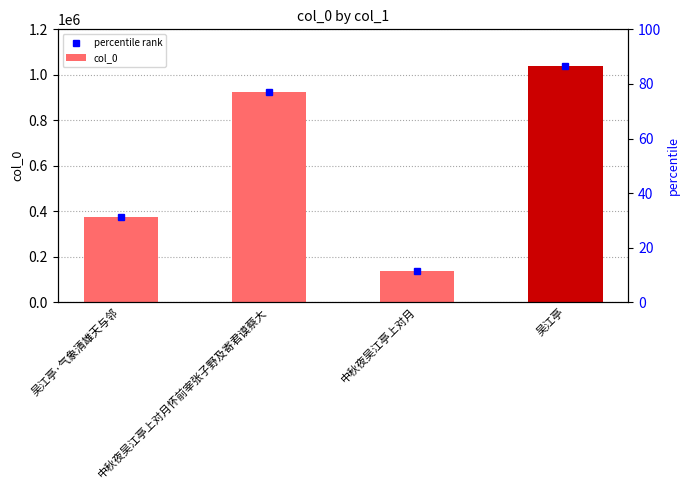

Does the chart contain stacked bars?

No